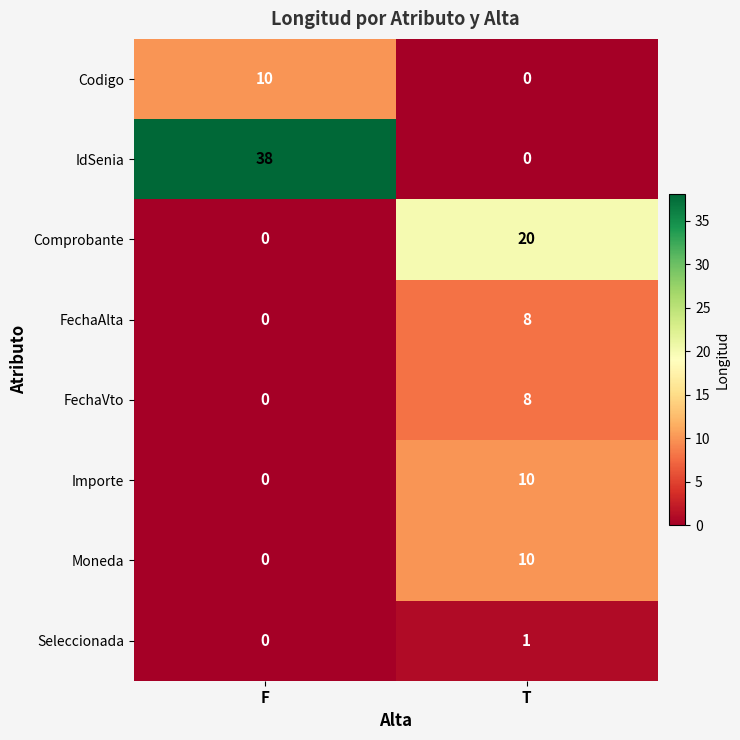

True or false: Moneda has a value of 10 at T.

True